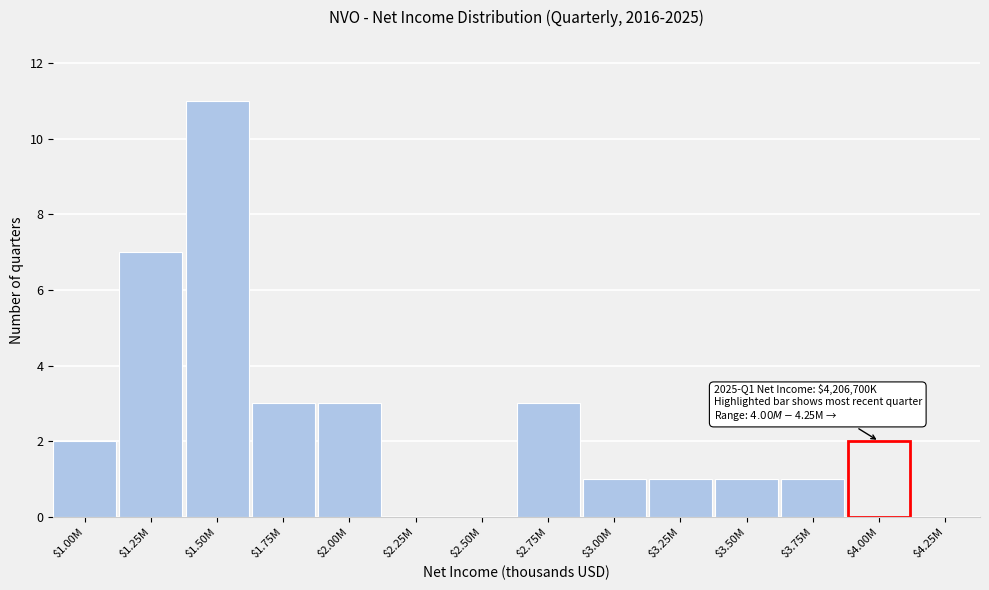

True or false: the data shows 4 at $2.75M.

False